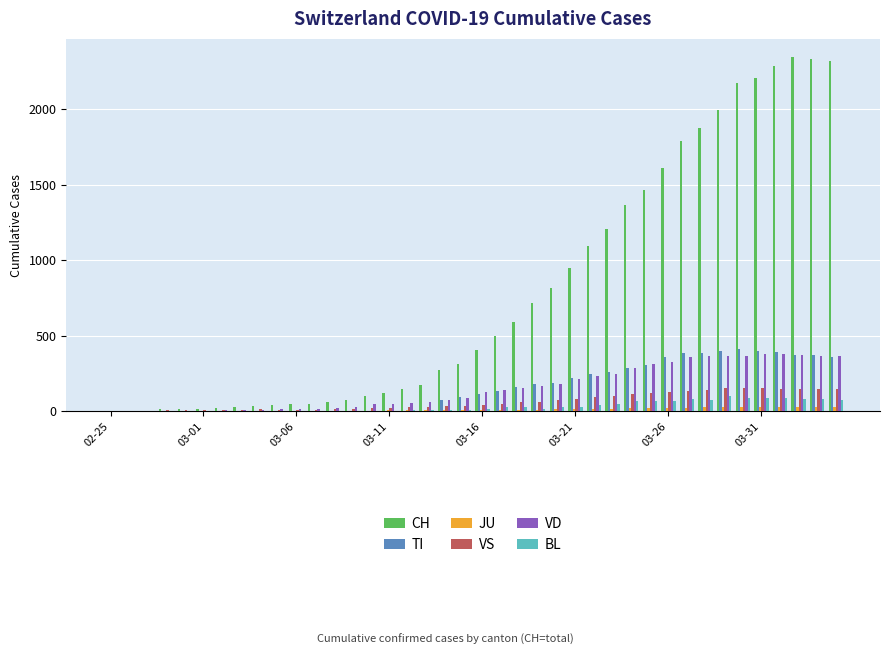

What is the maximum value shown in the chart?

2349